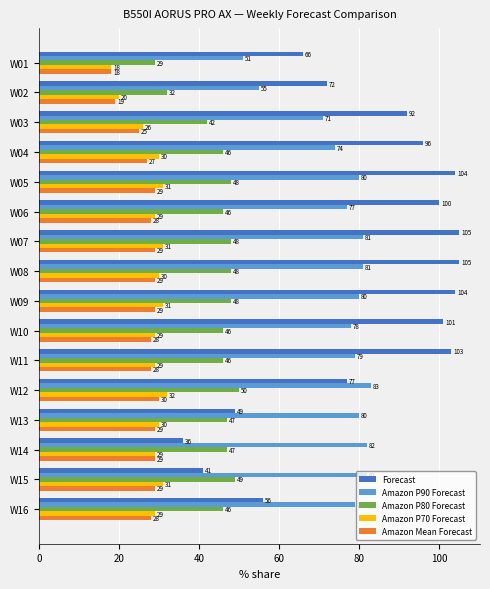

Which series has the largest total across all categories?

Forecast